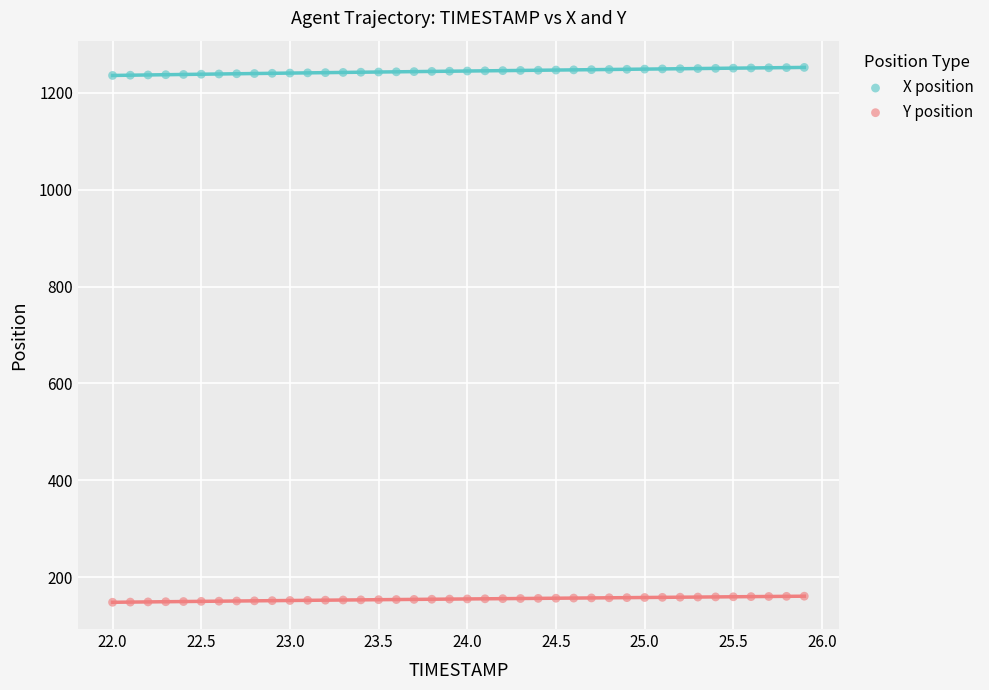

Which series contains the highest Y value?

X position